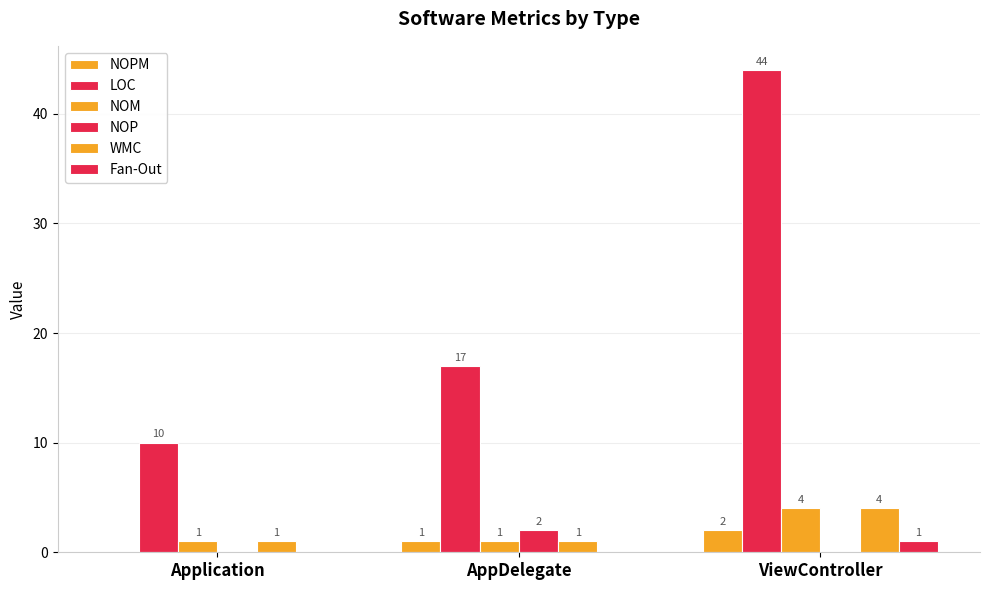

Which category has the lowest value in the Fan-Out series?

Application